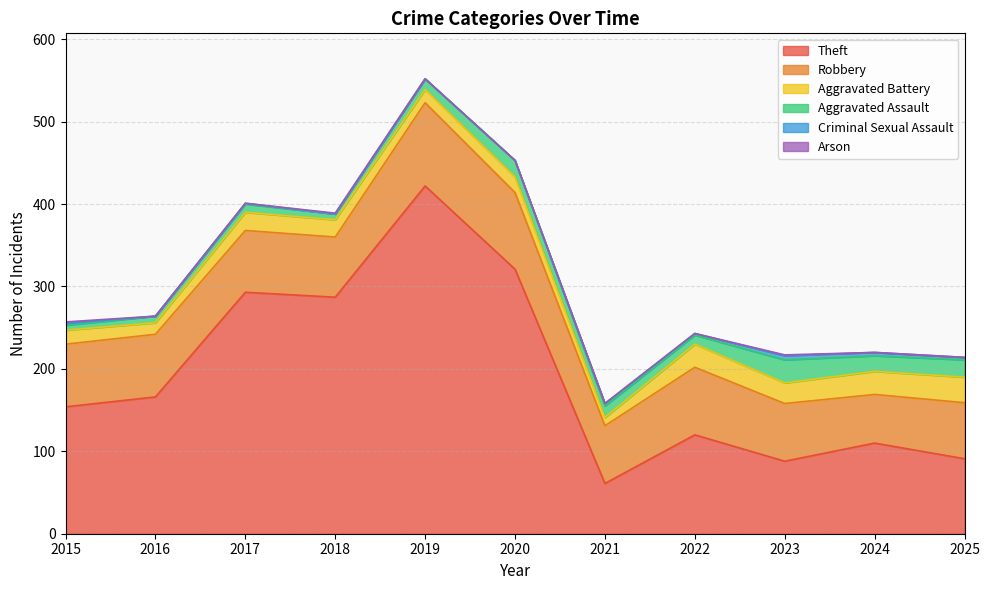

The value of Arson at 2018 is 2. True or false?

False